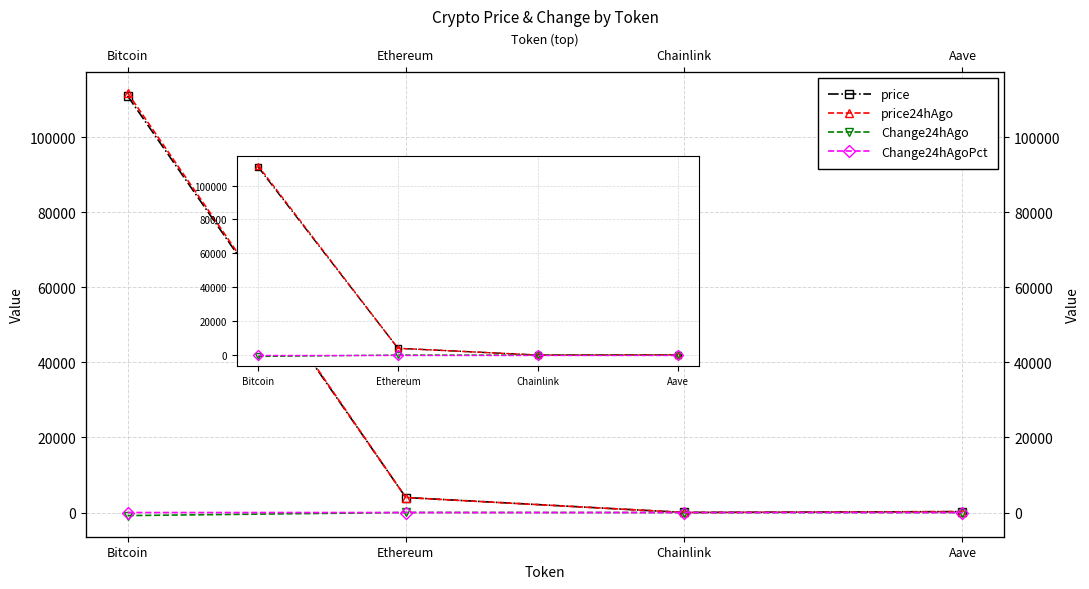

Reading left to right, list all the values displayed in this chart.

price: 111004.0	4003.6	18.2	244.6
price24hAgo: 111817.0	3989.7	18.7	245.8
Change24hAgo: -813.0	13.9	-0.5	-1.2
Change24hAgoPct: -0.0	0.0	-0.0	-0.0